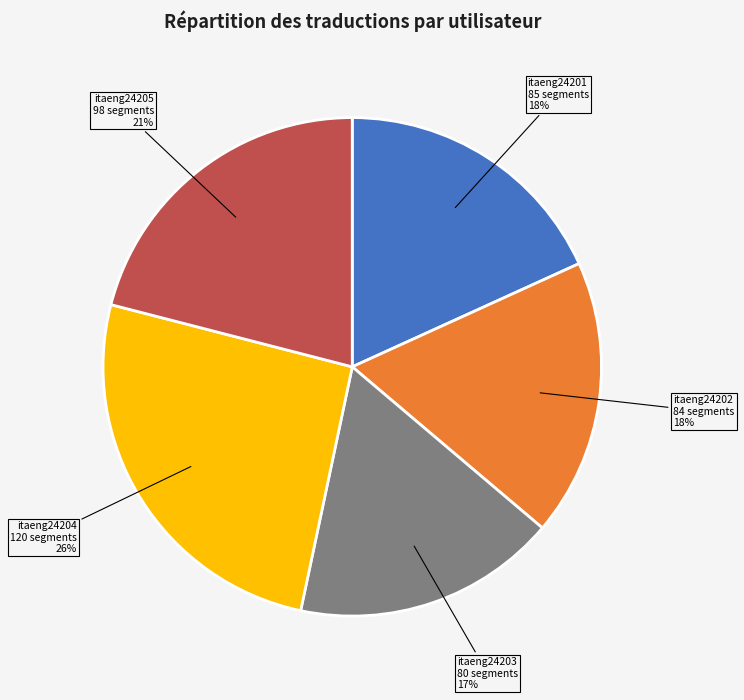

Is itaeng24205 the majority of the pie?

No